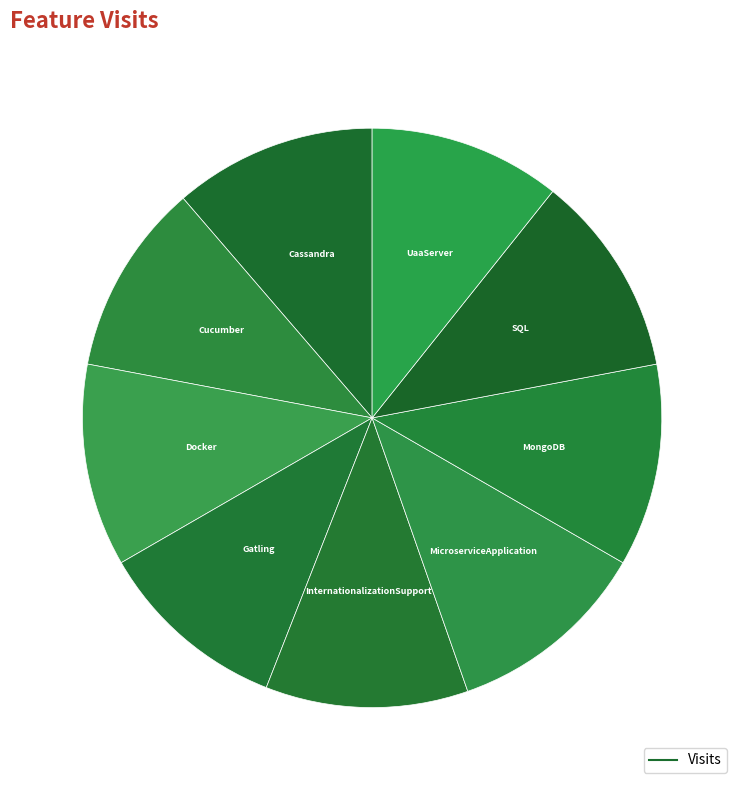

Rank the categories by value from highest to lowest.

Cassandra, Docker, InternationalizationSupport, MicroserviceApplication, MongoDB, SQL, Cucumber, Gatling, UaaServer